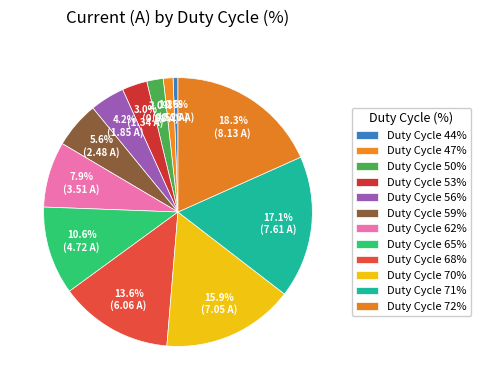

How many slices are in this pie chart?

12